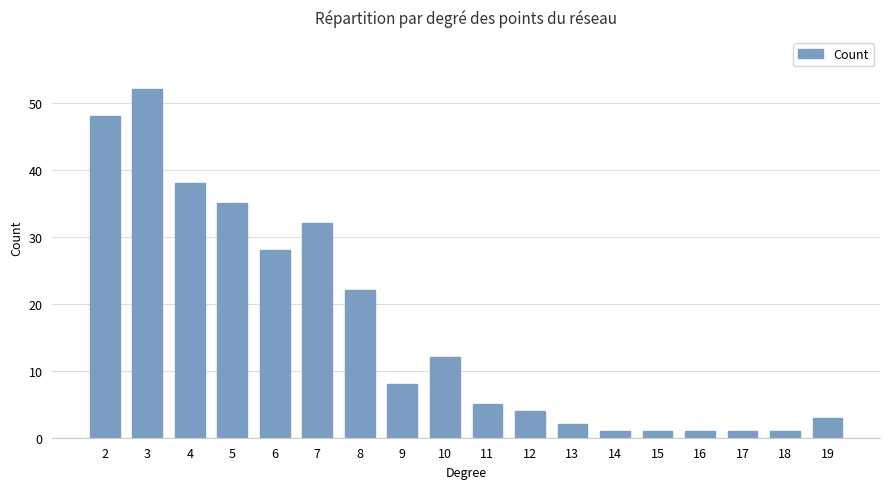

What is the greatest value displayed?

52